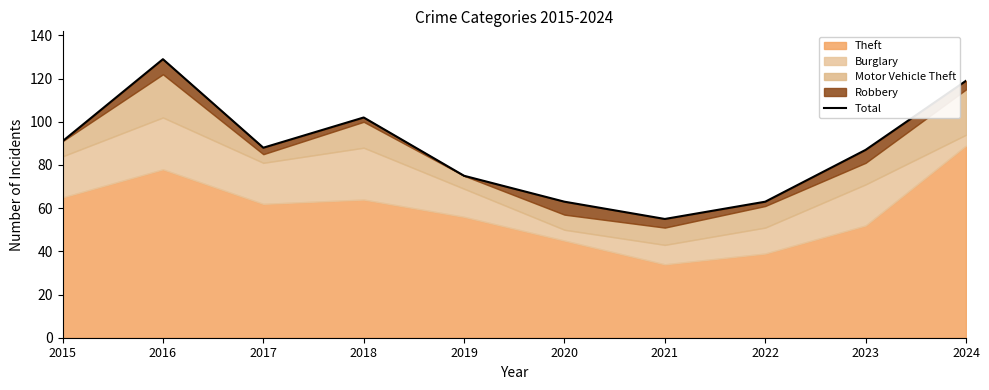

Does the chart display data point markers on the line(s)?

No